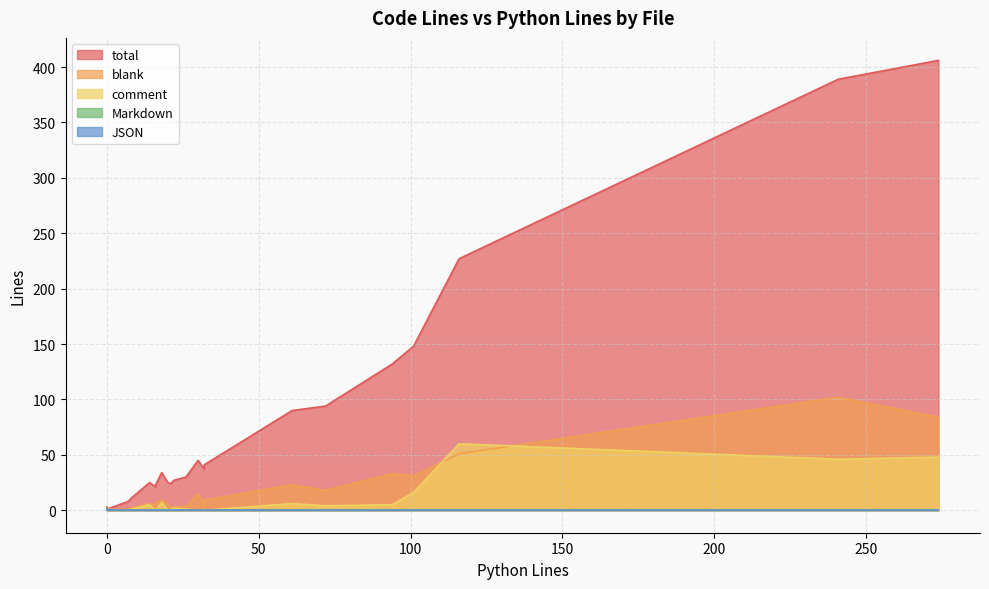

How many times do comment and blank cross each other?

2